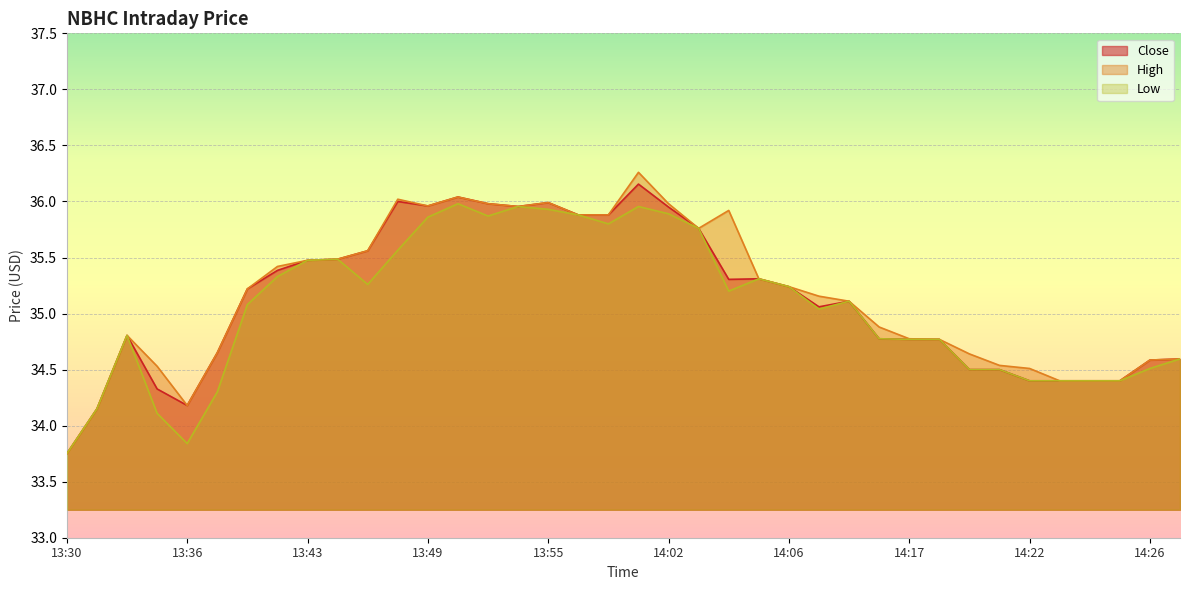

Reading left to right, transcribe all the data shown in this chart.

Close: 13:30=33.8	13:31=34.2	13:33=34.8	13:35=34.3	13:36=34.2	13:37=34.7	13:41=35.2	13:42=35.4	13:43=35.5	13:44=35.5	13:45=35.6	13:48=36.0	13:49=36.0	13:50=36.0	13:53=36.0	13:54=36.0	13:55=36.0	13:57=35.9	13:58=35.9	14:00=36.2	14:02=36.0	14:03=35.8	14:04=35.3	14:05=35.3	14:06=35.2	14:09=35.1	14:10=35.1	14:16=34.8	14:17=34.8	14:19=34.8	14:20=34.5	14:21=34.5	14:22=34.4	14:23=34.4	14:24=34.4	14:25=34.4	14:26=34.6	14:27=34.6
High: 13:30=33.8	13:31=34.2	13:33=34.8	13:35=34.5	13:36=34.2	13:37=34.7	13:41=35.2	13:42=35.4	13:43=35.5	13:44=35.5	13:45=35.6	13:48=36.0	13:49=36.0	13:50=36.0	13:53=36.0	13:54=36.0	13:55=36.0	13:57=35.9	13:58=35.9	14:00=36.3	14:02=36.0	14:03=35.8	14:04=35.9	14:05=35.3	14:06=35.2	14:09=35.2	14:10=35.1	14:16=34.9	14:17=34.8	14:19=34.8	14:20=34.6	14:21=34.5	14:22=34.5	14:23=34.4	14:24=34.4	14:25=34.4	14:26=34.6	14:27=34.6
Low: 13:30=33.8	13:31=34.2	13:33=34.8	13:35=34.1	13:36=33.8	13:37=34.3	13:41=35.1	13:42=35.3	13:43=35.5	13:44=35.5	13:45=35.3	13:48=35.6	13:49=35.9	13:50=36.0	13:53=35.9	13:54=36.0	13:55=35.9	13:57=35.9	13:58=35.8	14:00=36.0	14:02=35.9	14:03=35.8	14:04=35.2	14:05=35.3	14:06=35.2	14:09=35.0	14:10=35.1	14:16=34.8	14:17=34.8	14:19=34.8	14:20=34.5	14:21=34.5	14:22=34.4	14:23=34.4	14:24=34.4	14:25=34.4	14:26=34.5	14:27=34.6